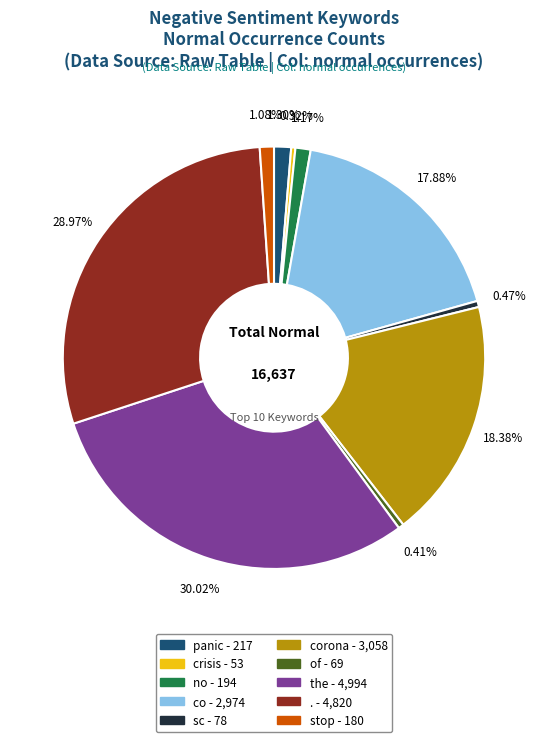

Is there a majority slice in this chart?

No